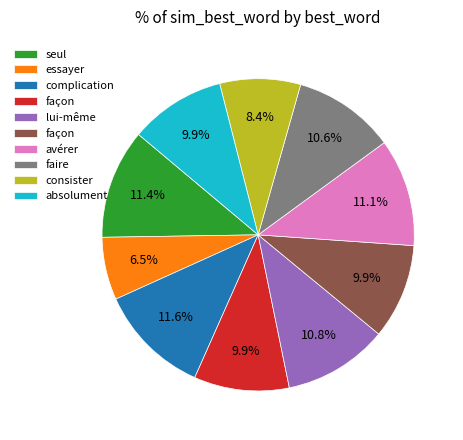

Does any single category account for the majority?

No